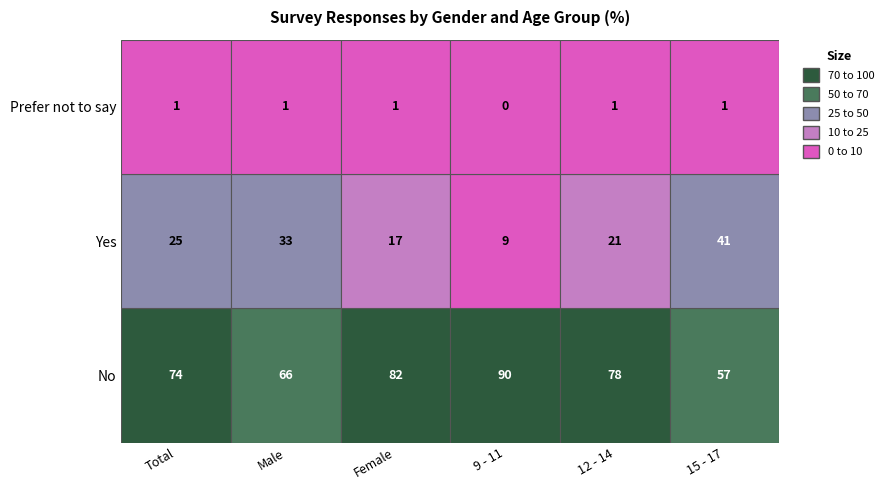

At how many categories does at least one series exceed 28?

6